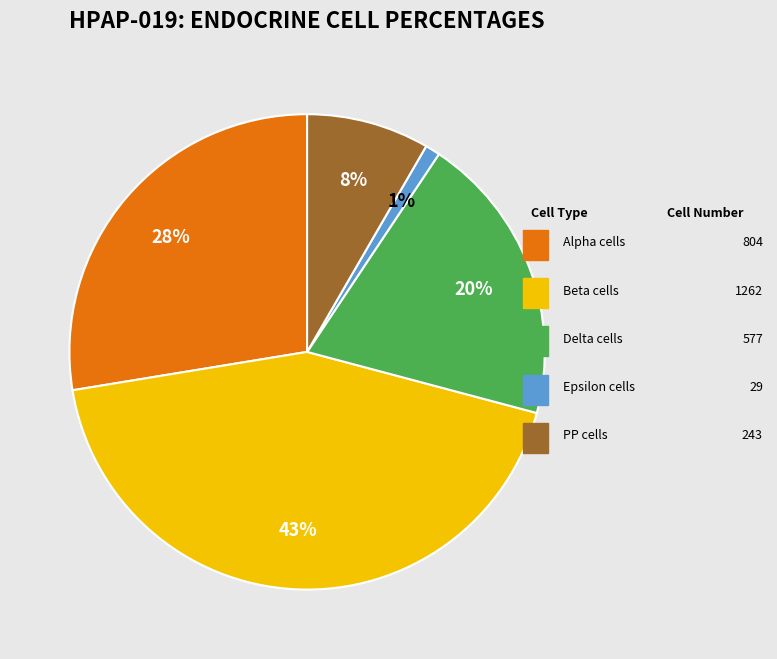

To the nearest percent, what is the average slice percentage?

20%